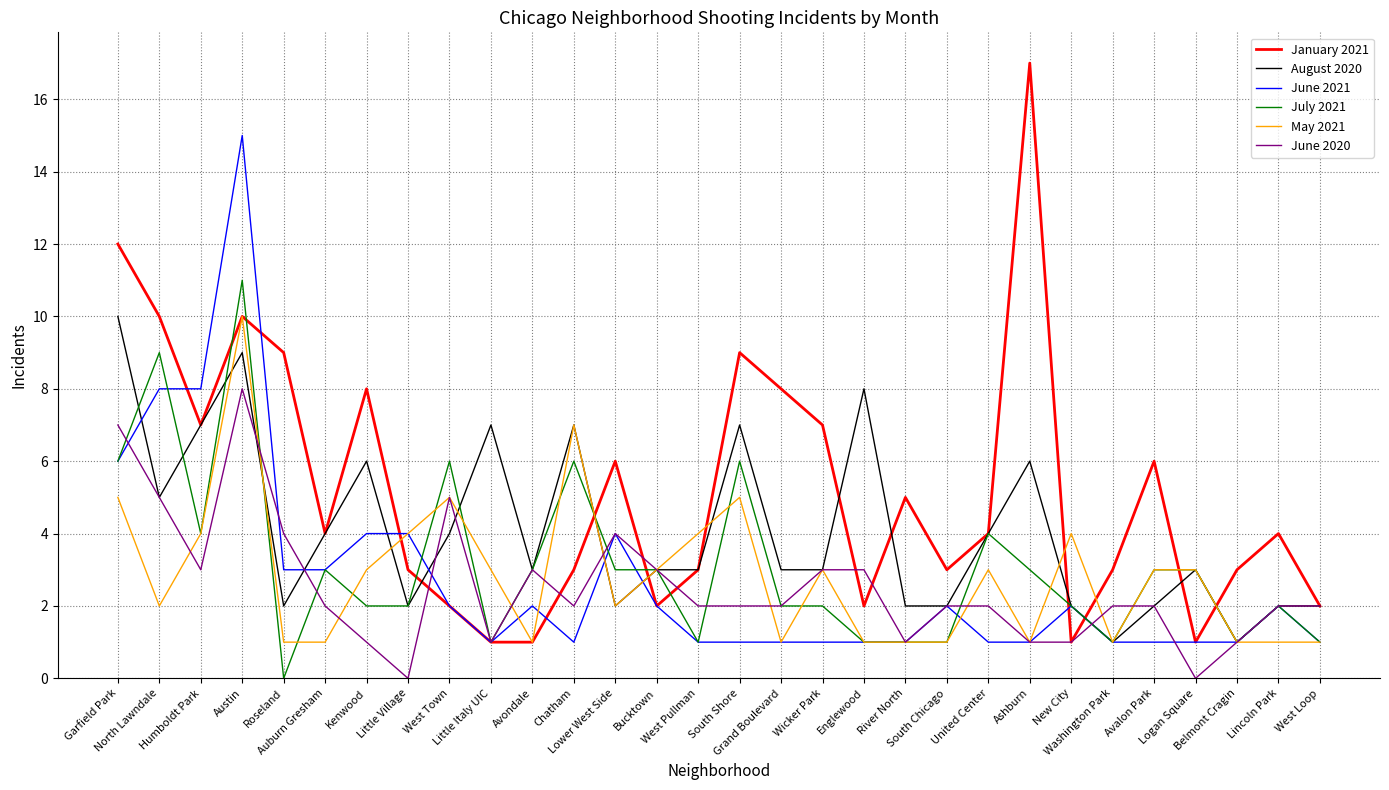

Which series has the largest total across all categories?

January 2021